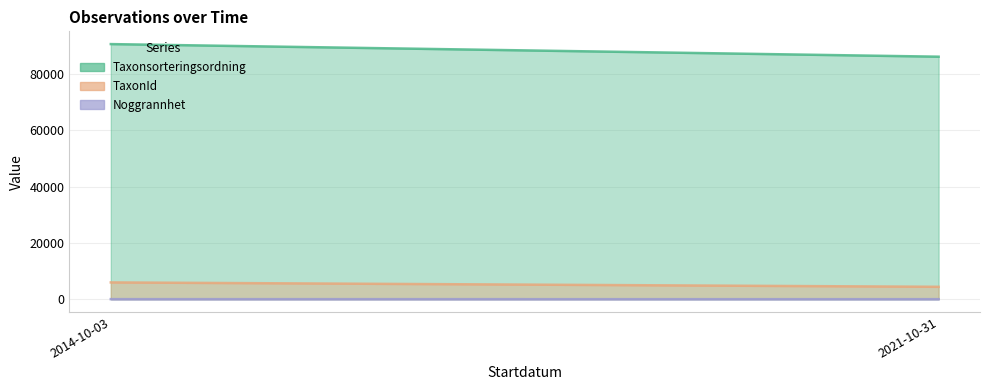

At how many categories does at least one series exceed 83619?

2